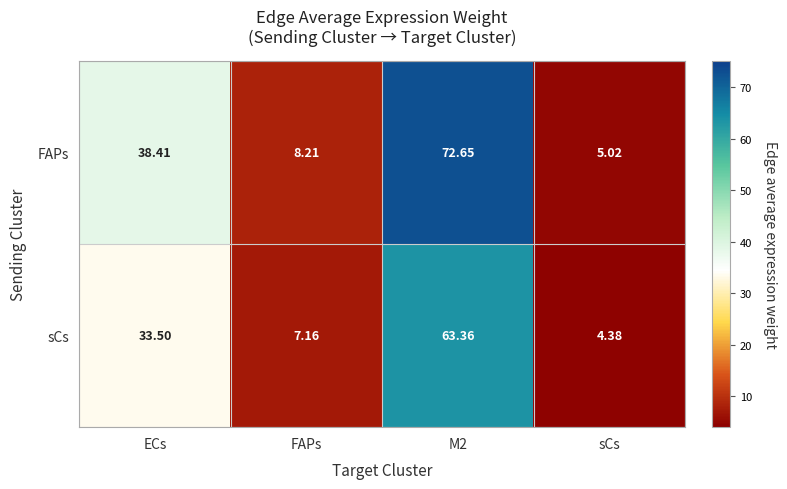

How many series are shown in this chart?

2